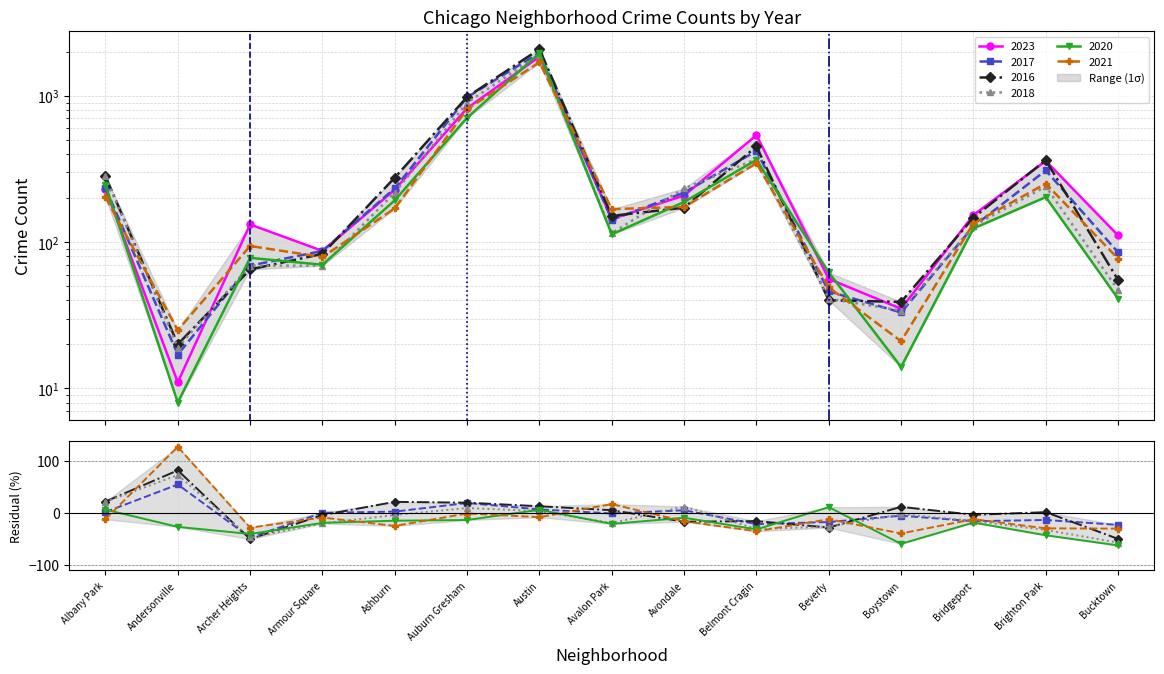

How many intersections are there between 2021 and 2018?

7